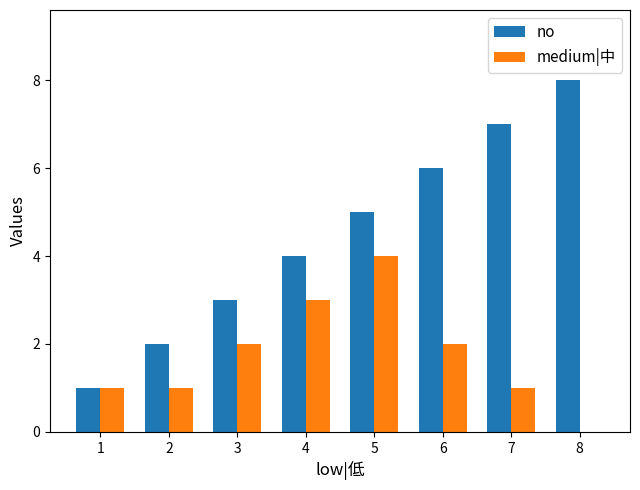

What is the total value across all series at 1?

2